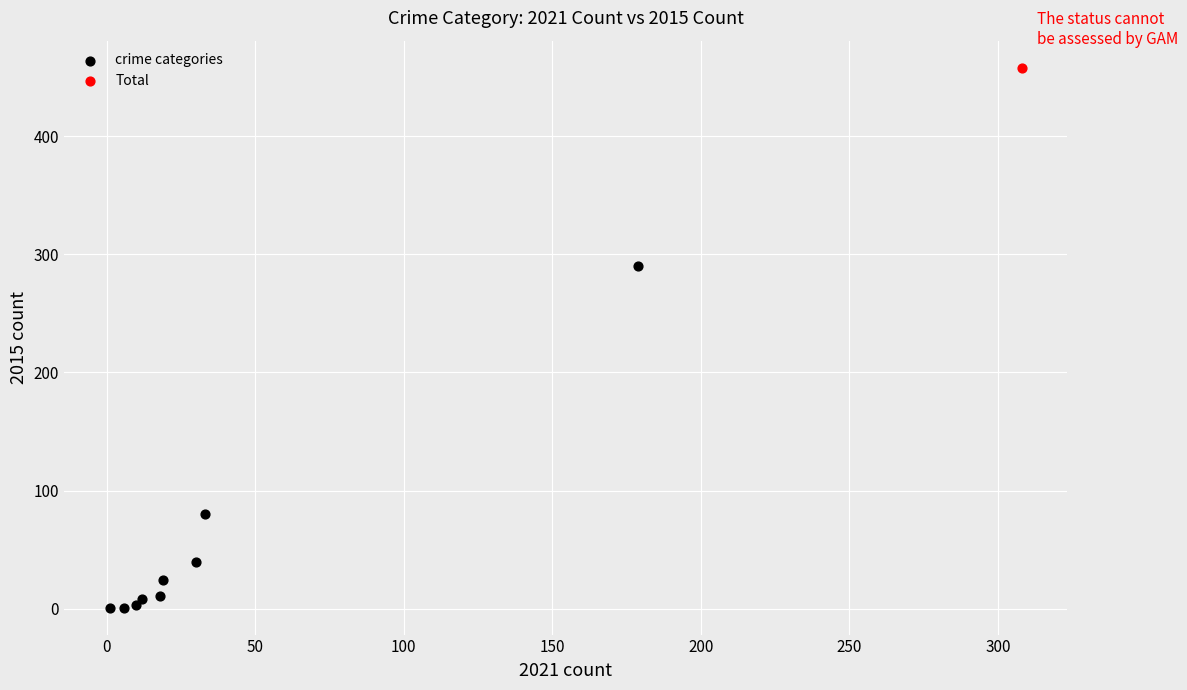

What are all the series names shown in the legend?

crime categories, Total